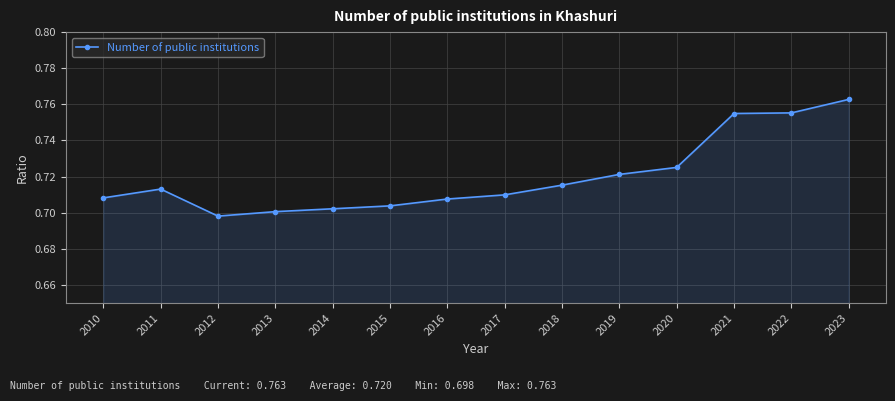

At which label is the value closest to 0?

2012